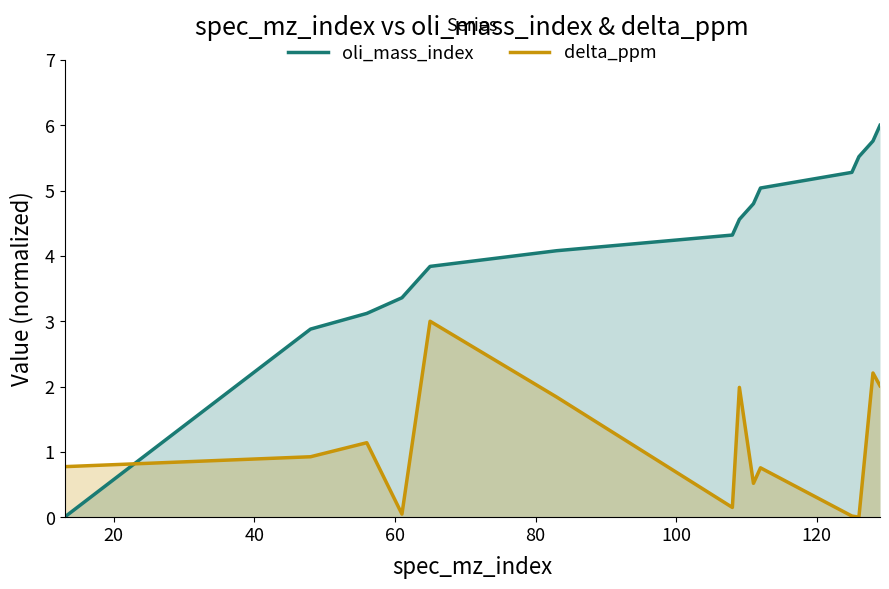

What is the difference between the maximum and minimum values in the delta_ppm series?

3.0